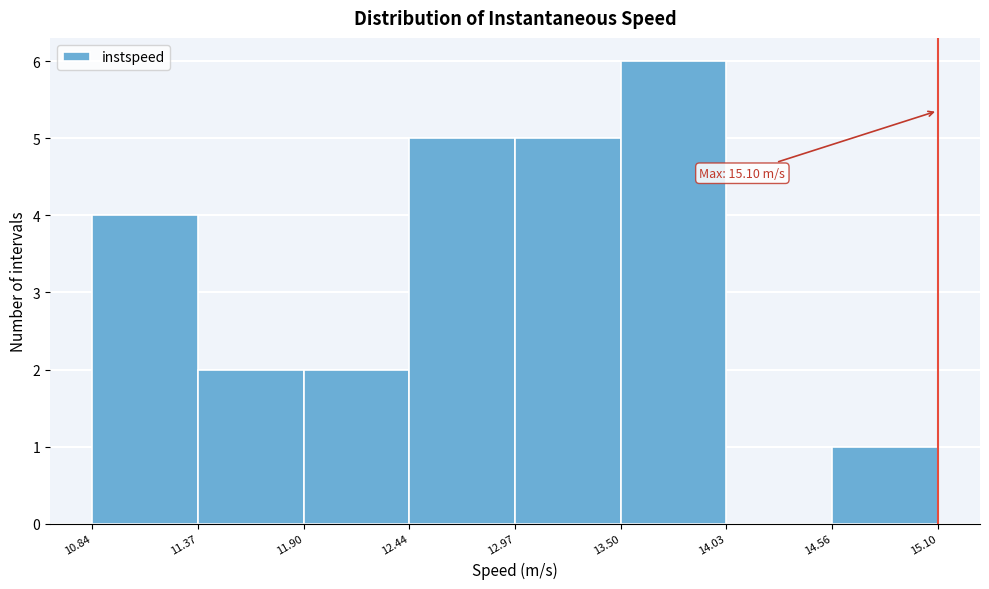

Which range on the x-axis has the tallest bar?

13.50 to 14.03